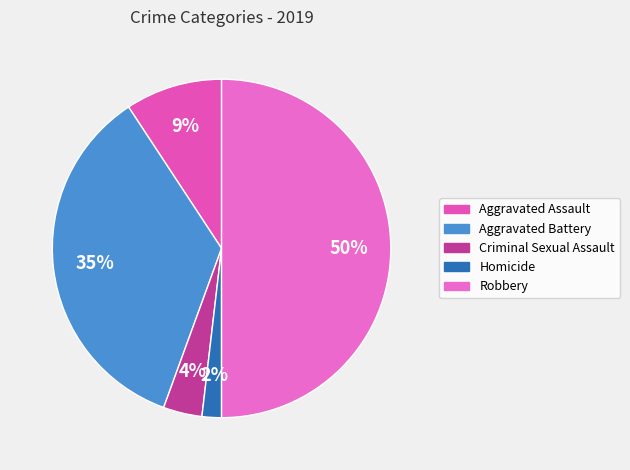

What percentage is the Aggravated Battery slice, to the nearest percent?

35%